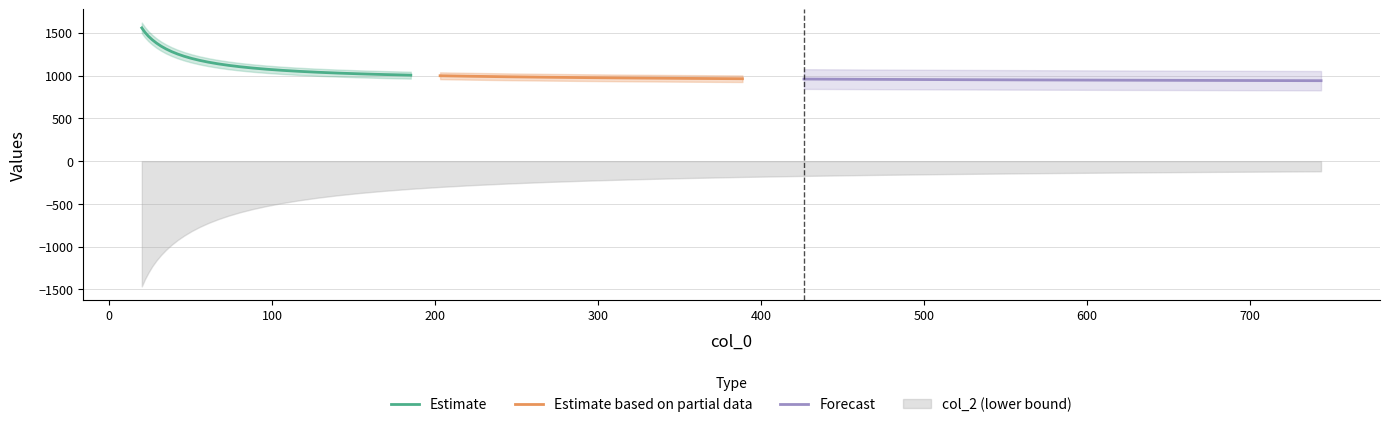

Is the value of col_2 at 13 greater than the value of col_1 at 10?

No